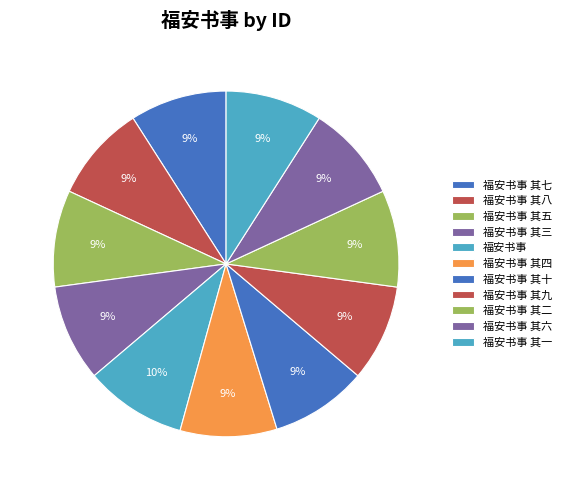

True or false: 福安书事 其一 accounts for 9% of the total.

True